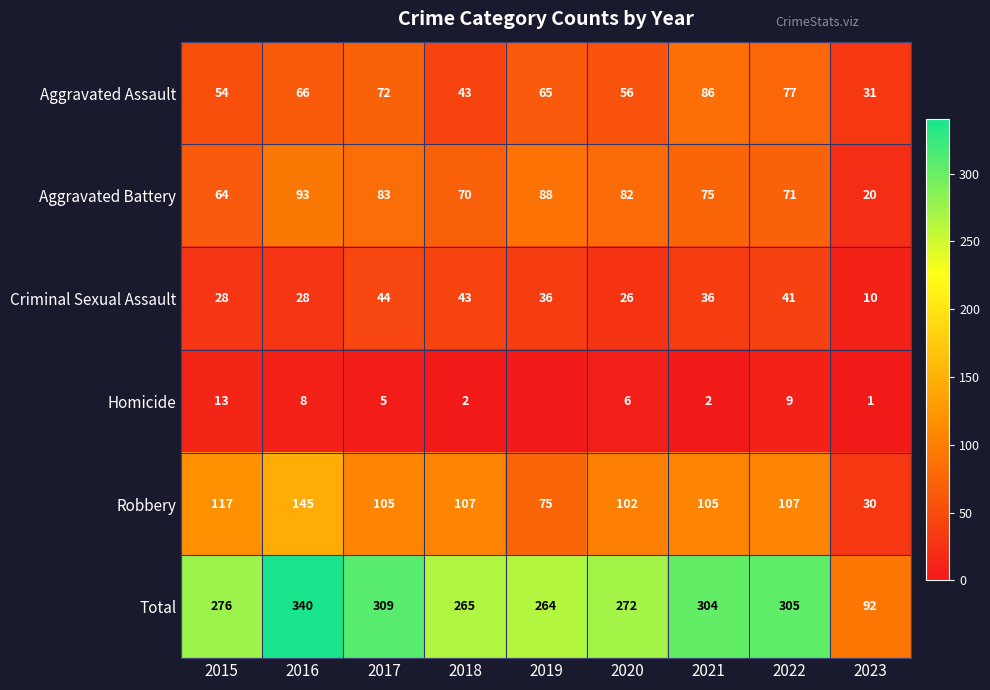

What is the total value across all series at 2017?

618